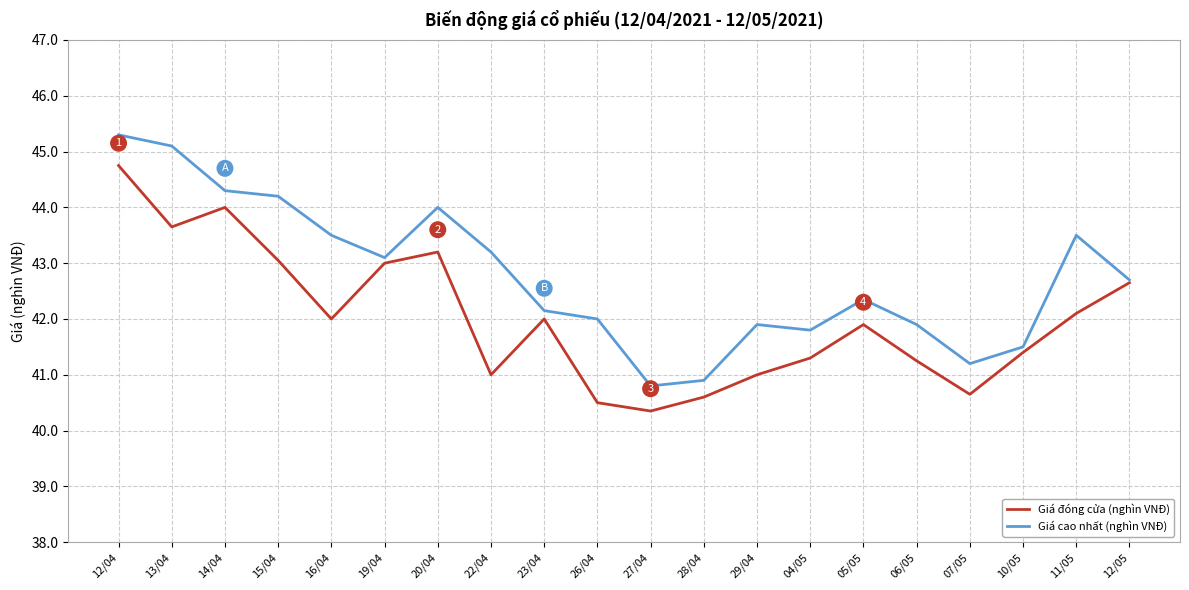

What position from the right is 22/04?

13